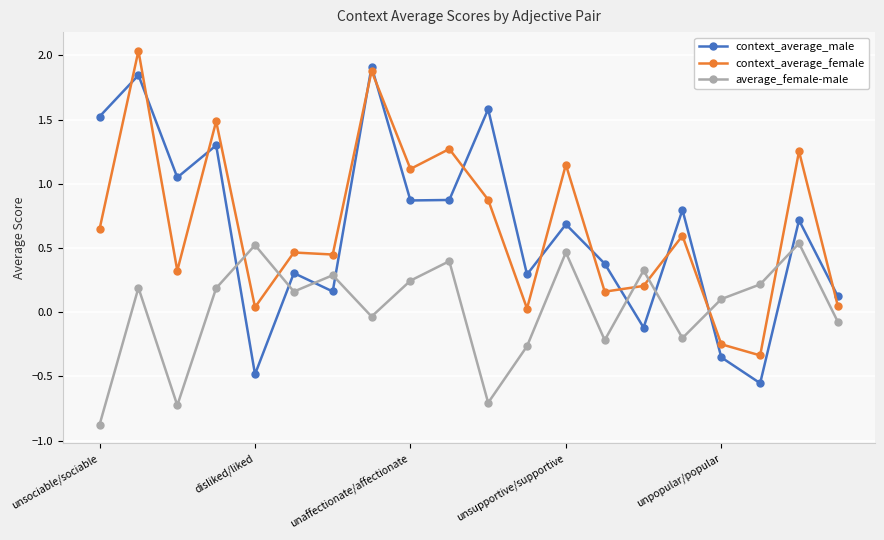

Does the chart display data point markers on the line(s)?

Yes